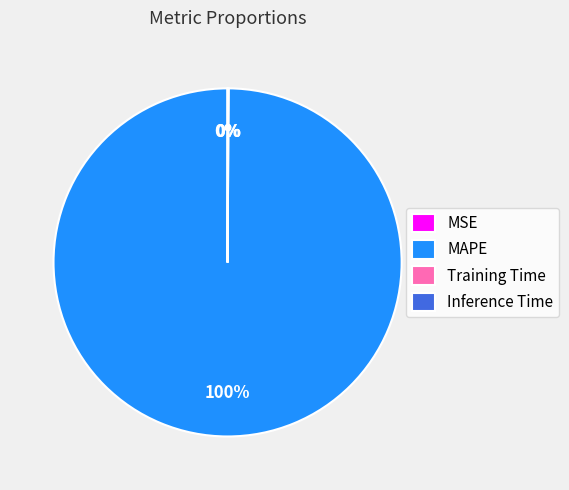

Which slice is the largest?

MAPE